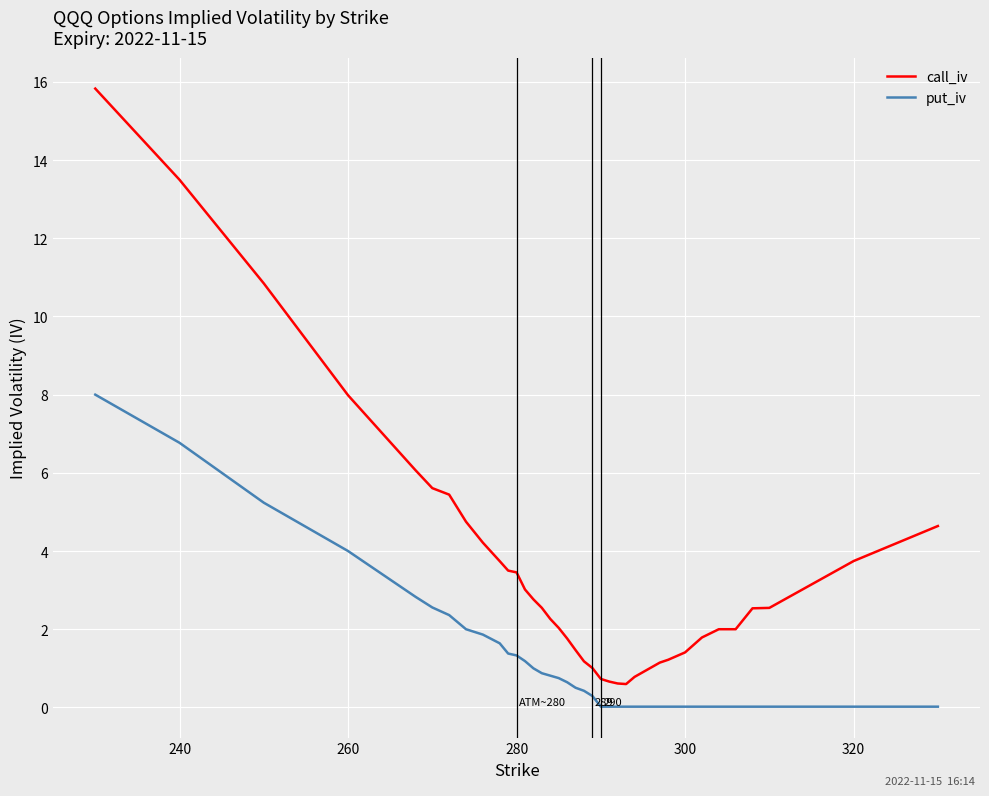

What is the difference between the maximum and minimum values in the call_iv series?

15.2